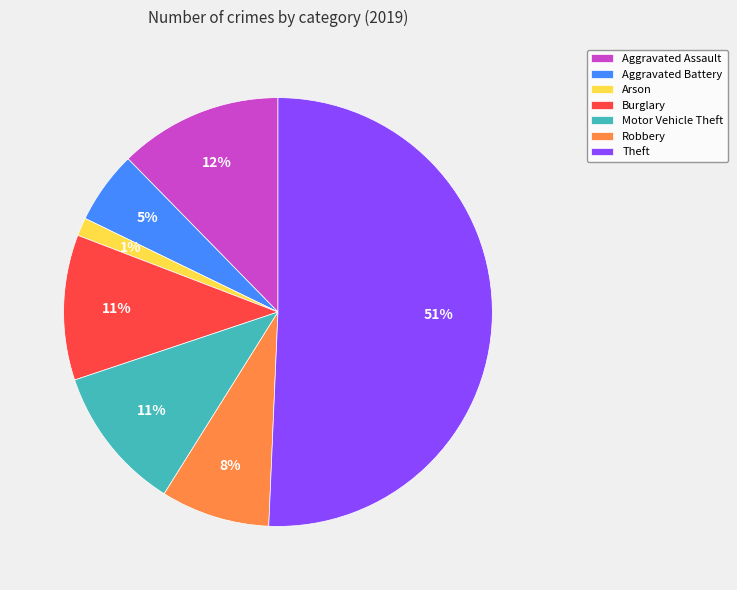

True or false: Robbery accounts for 8% of the total.

True